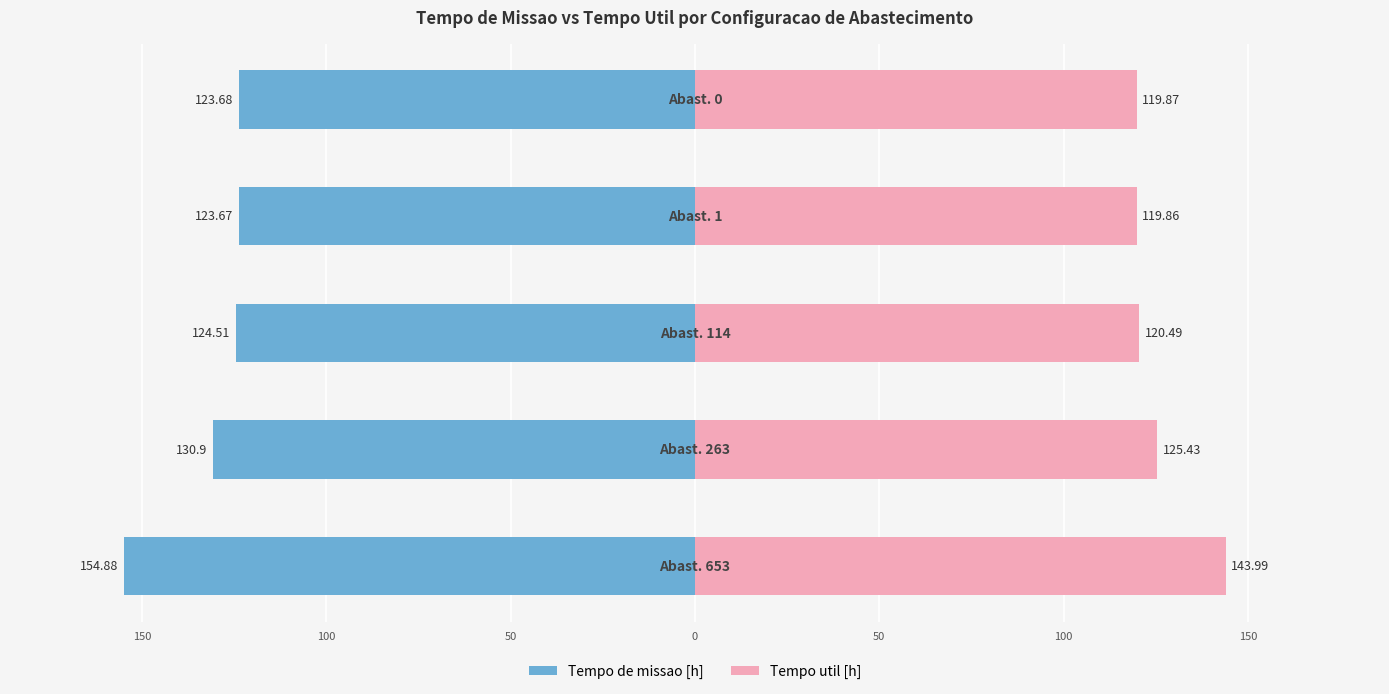

True or false: Tempo util [h] has a value of 193.4 at 100.

False